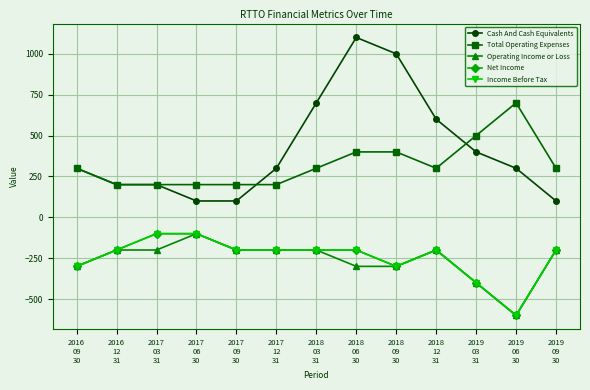

Reading left to right, extract all data points from this chart.

Cash And Cash Equivalents: 300	200	200	100	100	300	700	1100	1000	600	400	300	100
Total Operating Expenses: 300	200	200	200	200	200	300	400	400	300	500	700	300
Operating Income or Loss: -300	-200	-200	-100	-200	-200	-200	-300	-300	-200	-400	-600	-200
Net Income: -300	-200	-100	-100	-200	-200	-200	-200	-300	-200	-400	-600	-200
Income Before Tax: -300	-200	-100	-100	-200	-200	-200	-200	-300	-200	-400	-600	-200